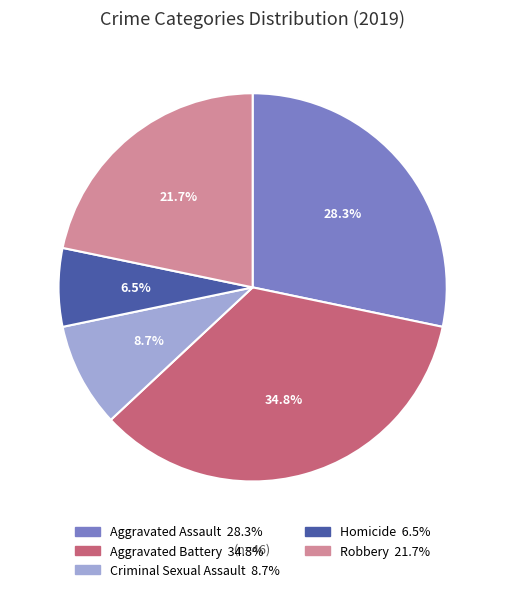

Does Robbery account for over 50% of the chart?

No